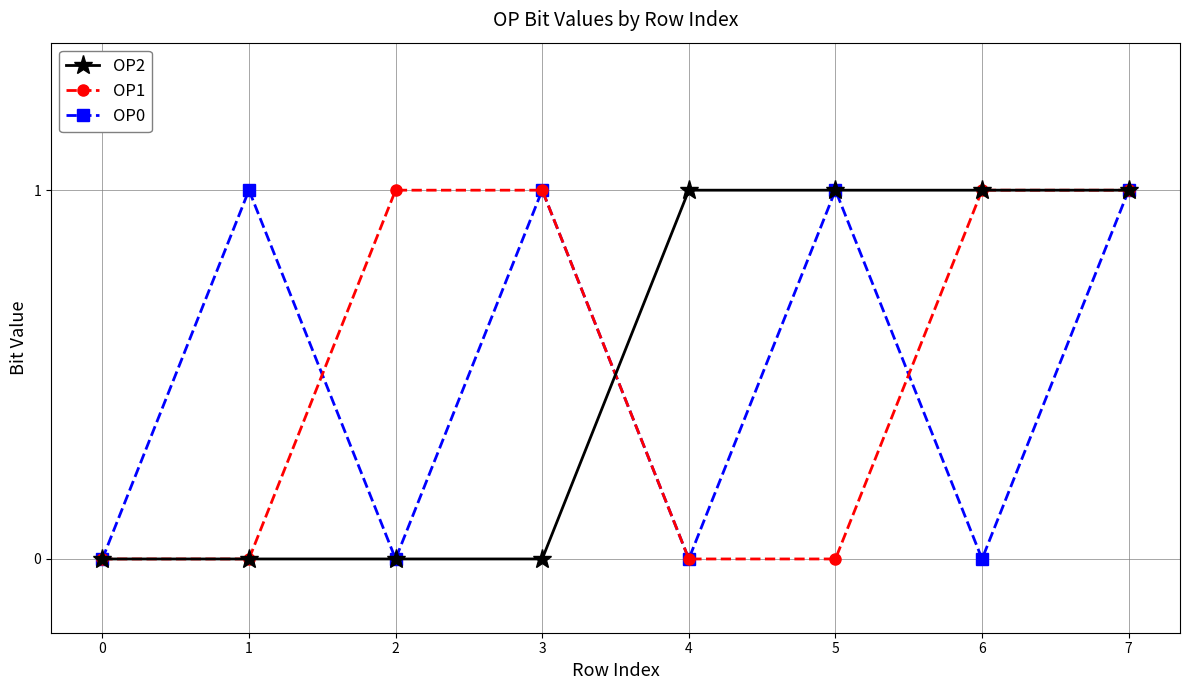

Which series changed the most between 0 and 2?

OP1